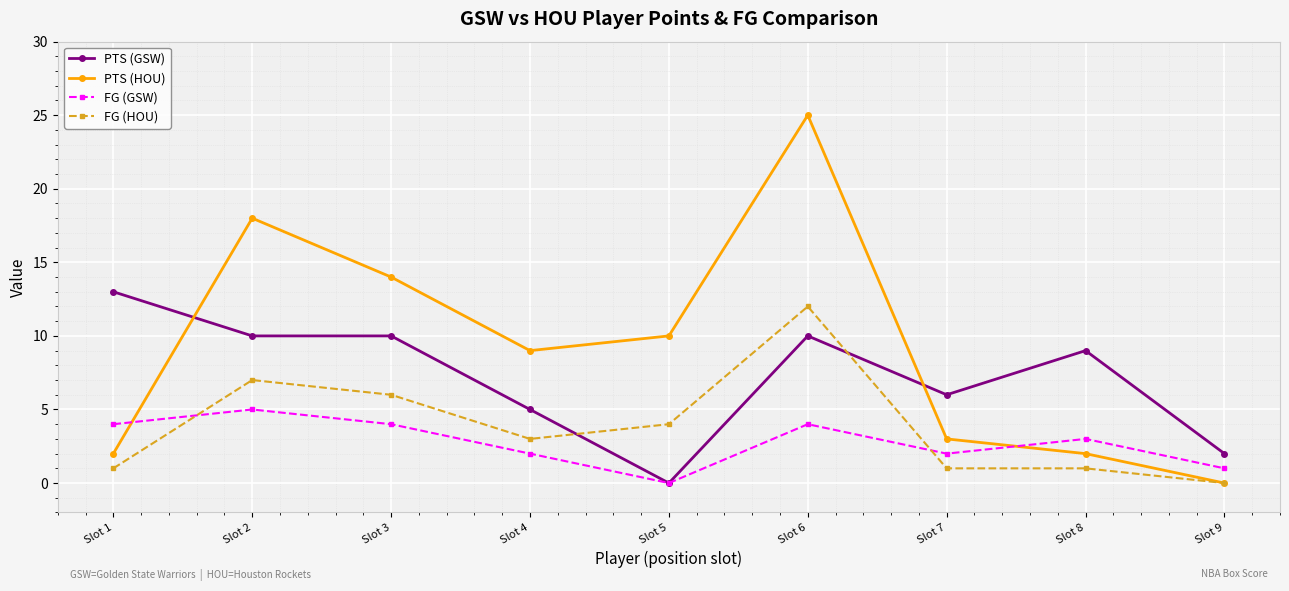

Where is the first local maximum for FG (HOU)?

Slot 2